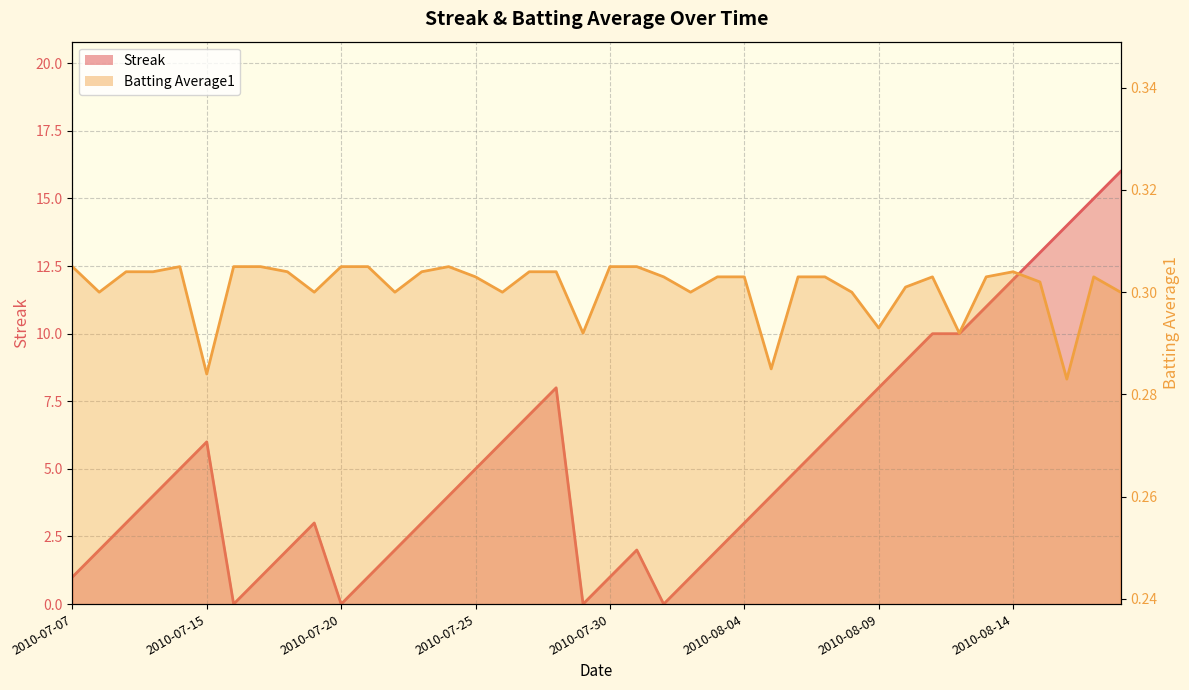

How many interior local valleys does the Streak series have?

4